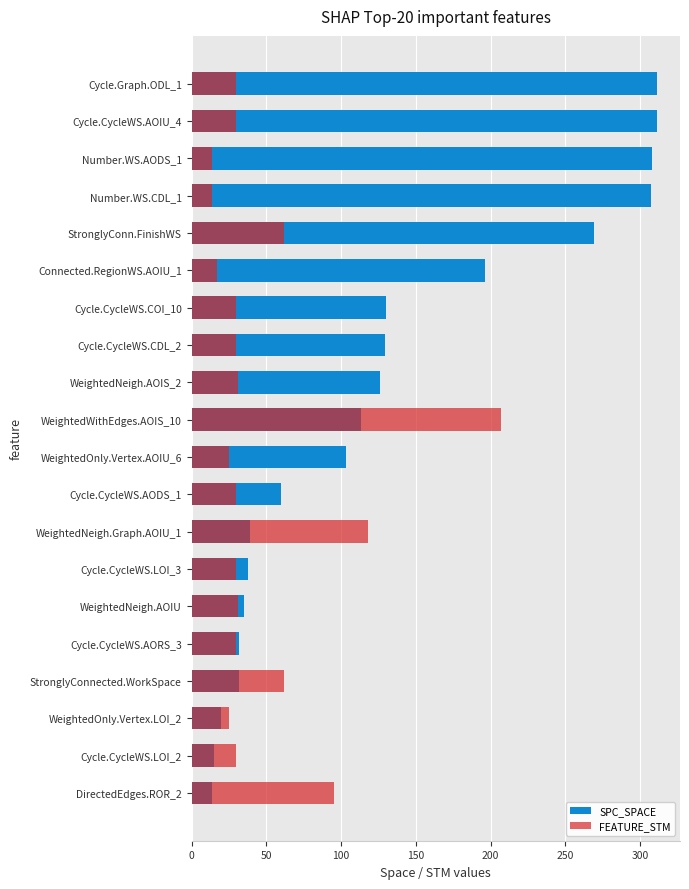

Reading right to left, transcribe all the data shown in this chart.

SPC_SPACE: 311	311	308	307	269	196	130	129	126	113	103	60	39	38	35	32	32	20	15	14
FEATURE_STM: 30	30	14	14	62	17	30	30	31	207	25	30	118	30	31	30	62	25	30	95